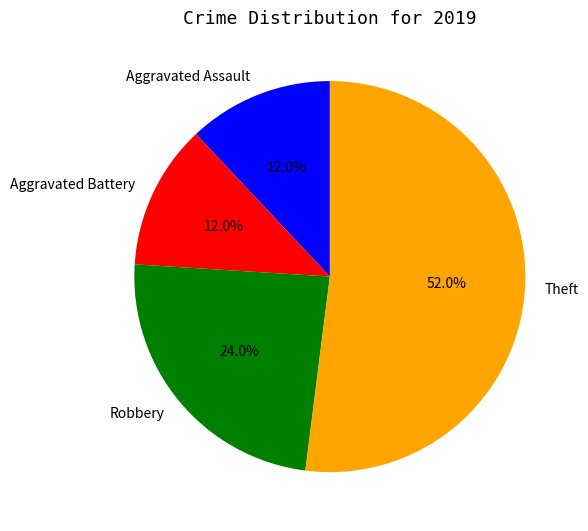

True or false: Robbery accounts for 10% of the total.

False